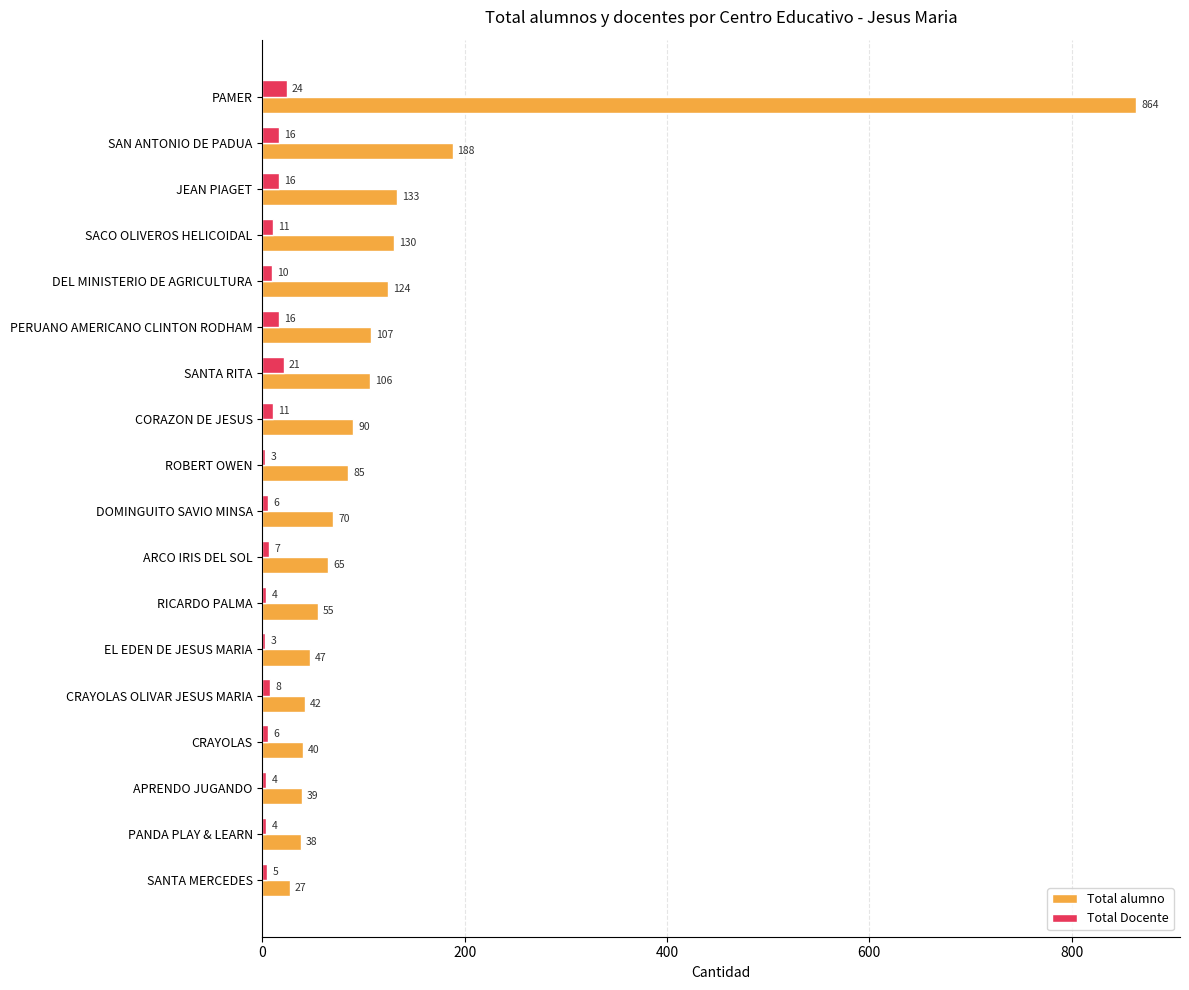

Which series has the widest spread of values?

Total alumno